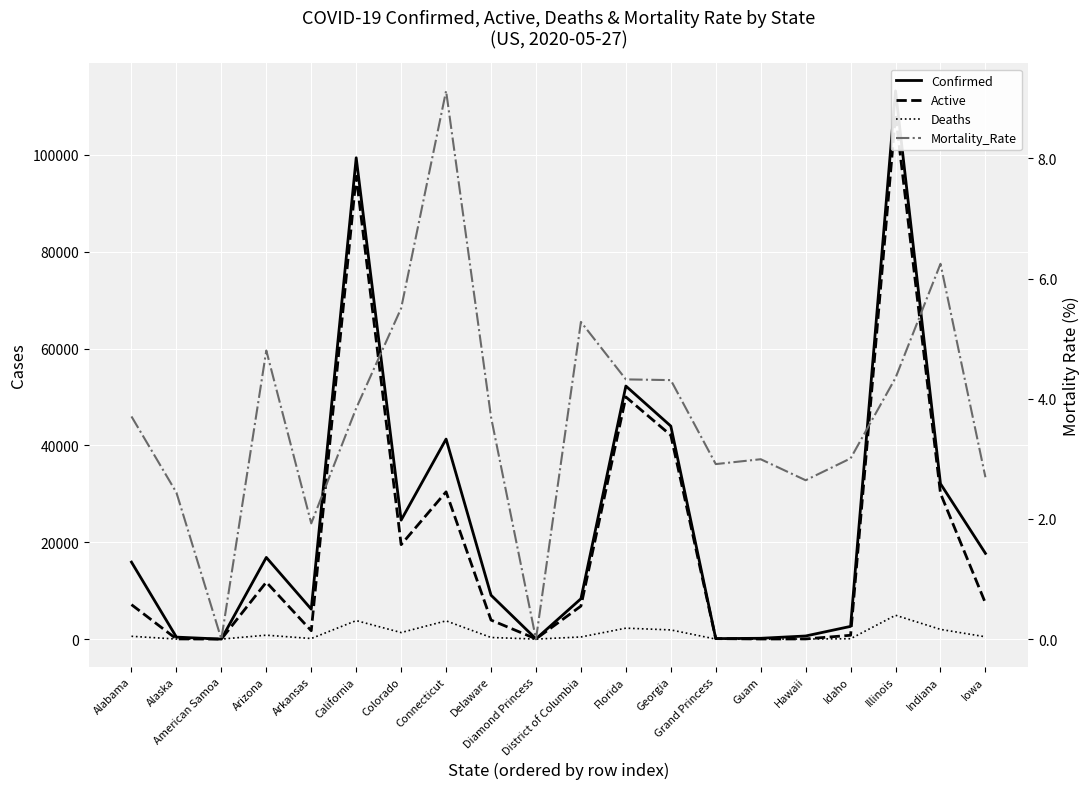

Rank the categories by Active value from highest to lowest.

Illinois, California, Florida, Georgia, Connecticut, Indiana, Colorado, Arizona, Iowa, Alabama, District of Columbia, Delaware, Arkansas, Idaho, Grand Princess, Diamond Princess, Alaska, Hawaii, Guam, American Samoa